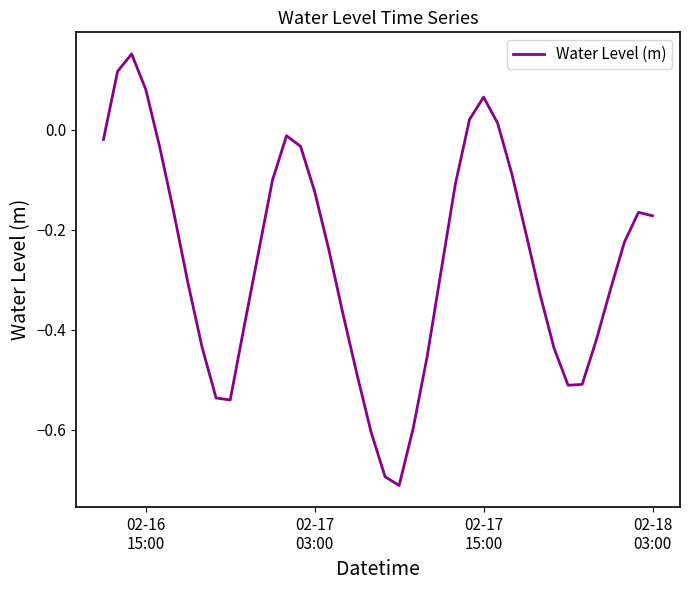

How many lines are shown in the chart?

1